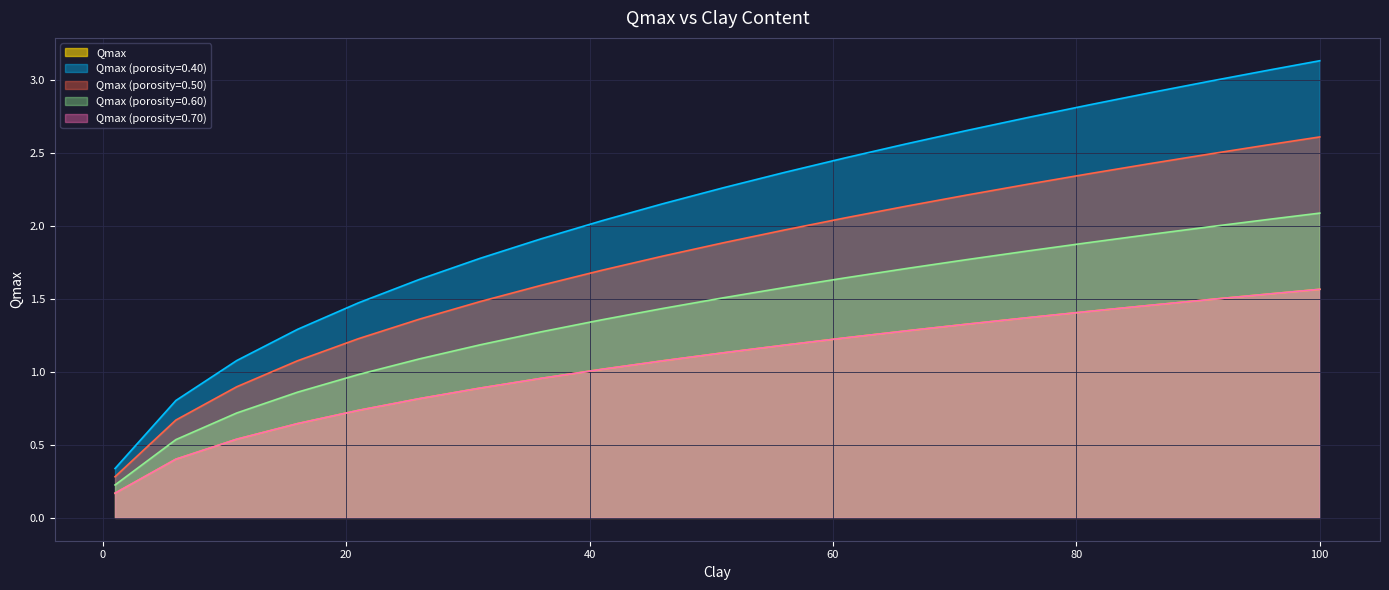

What is the difference between the maximum and minimum values in the Qmax (porosity=0.70) series?

1.4